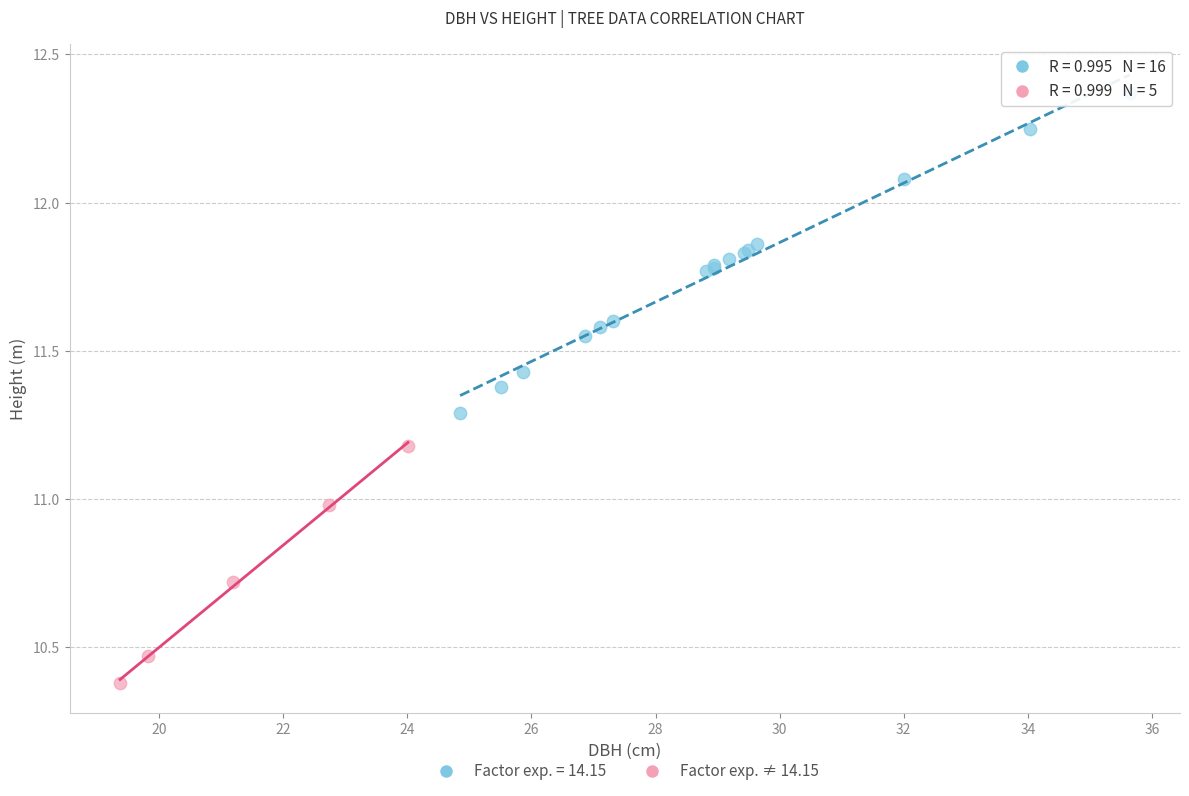

Which series reaches the maximum Y coordinate?

Factor exp. = 14.15